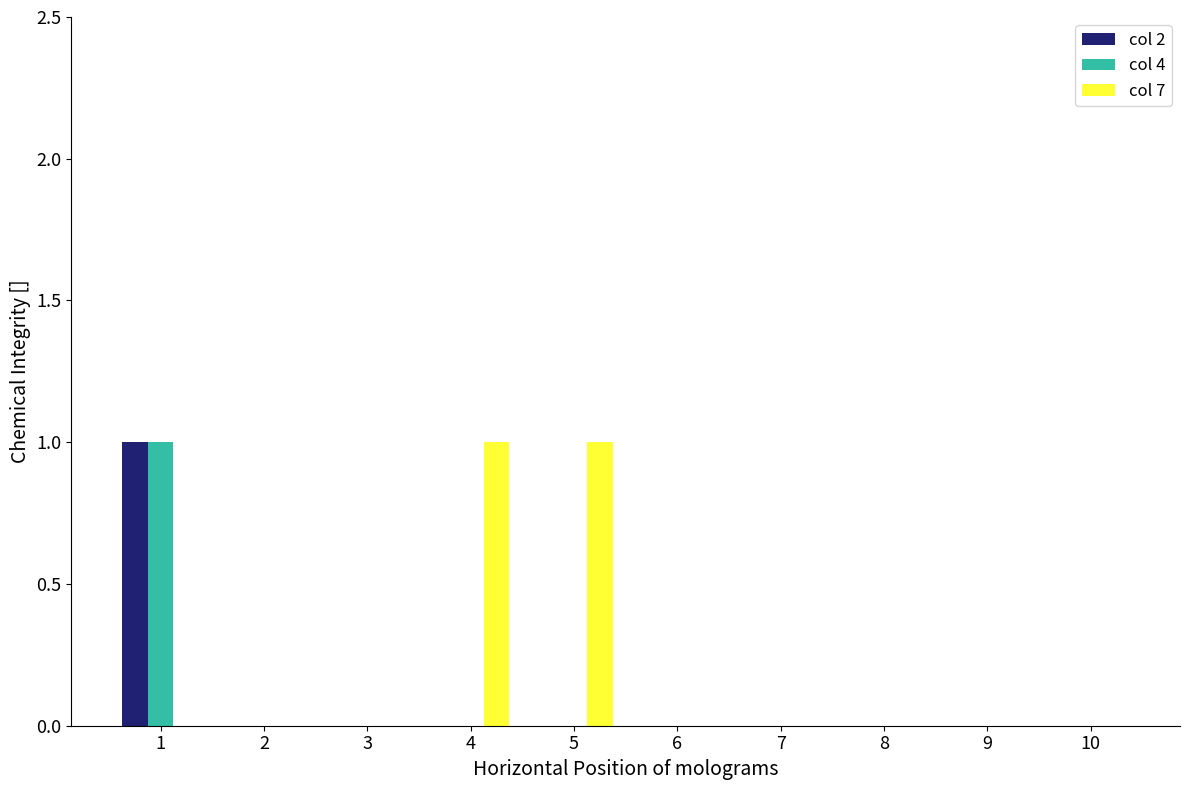

Which series has the largest total across all categories?

col 7